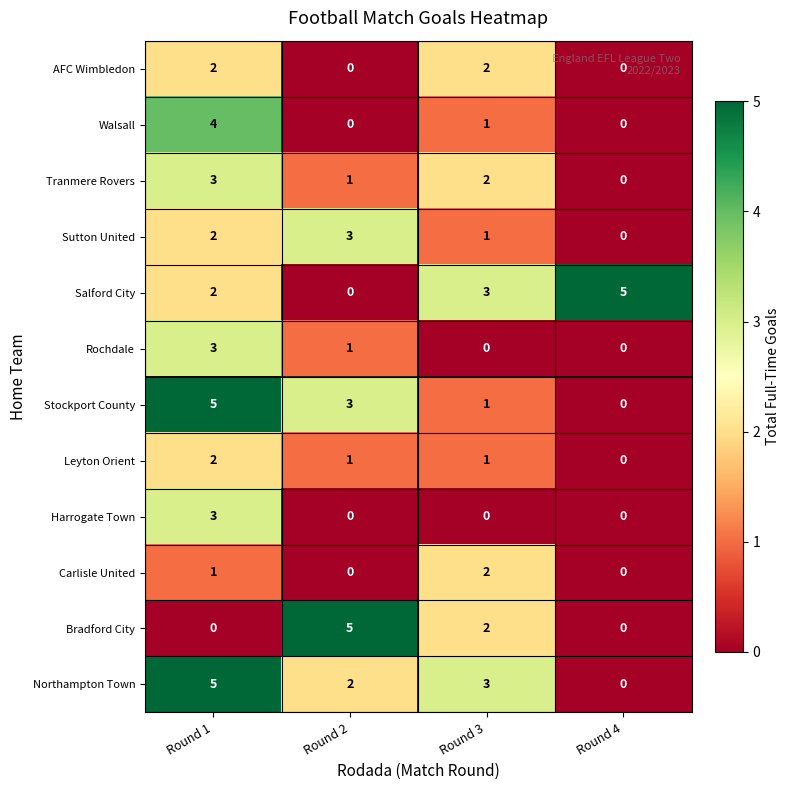

What is the difference between the highest and lowest values at Round 1?

5